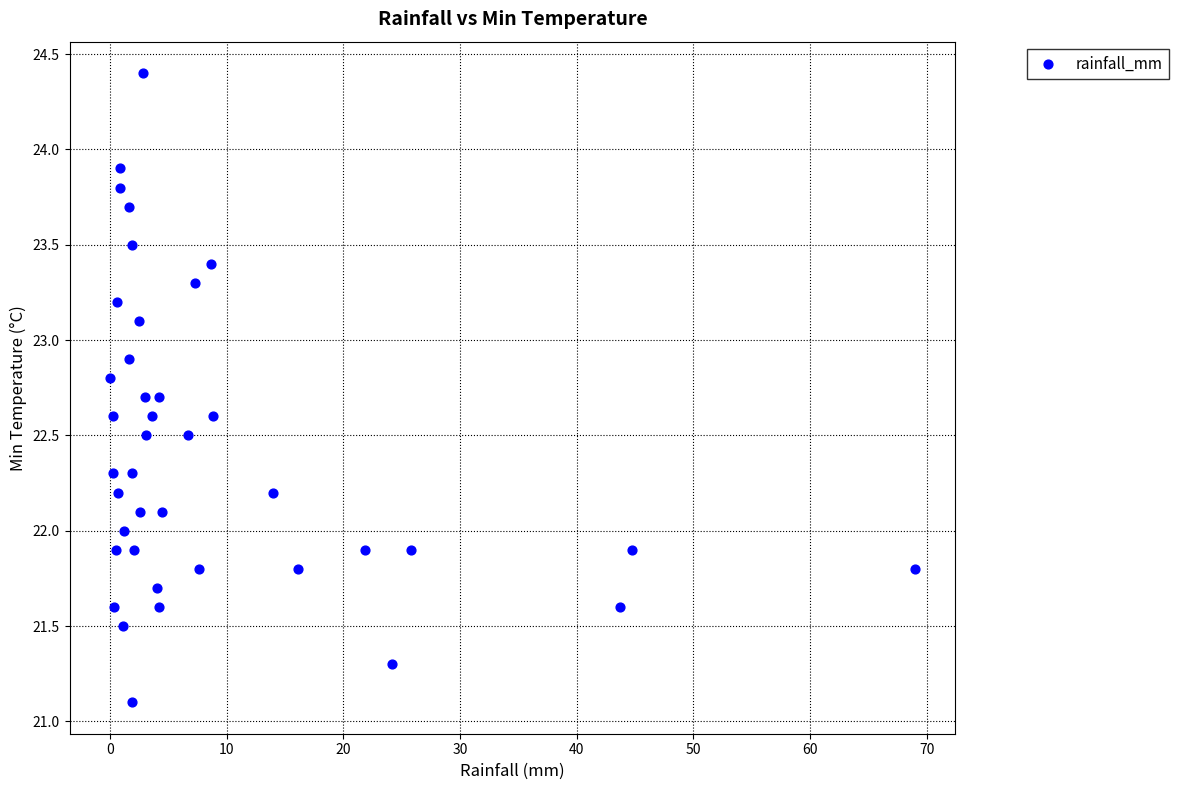

What is the range of X values (max minus min)?

69.0